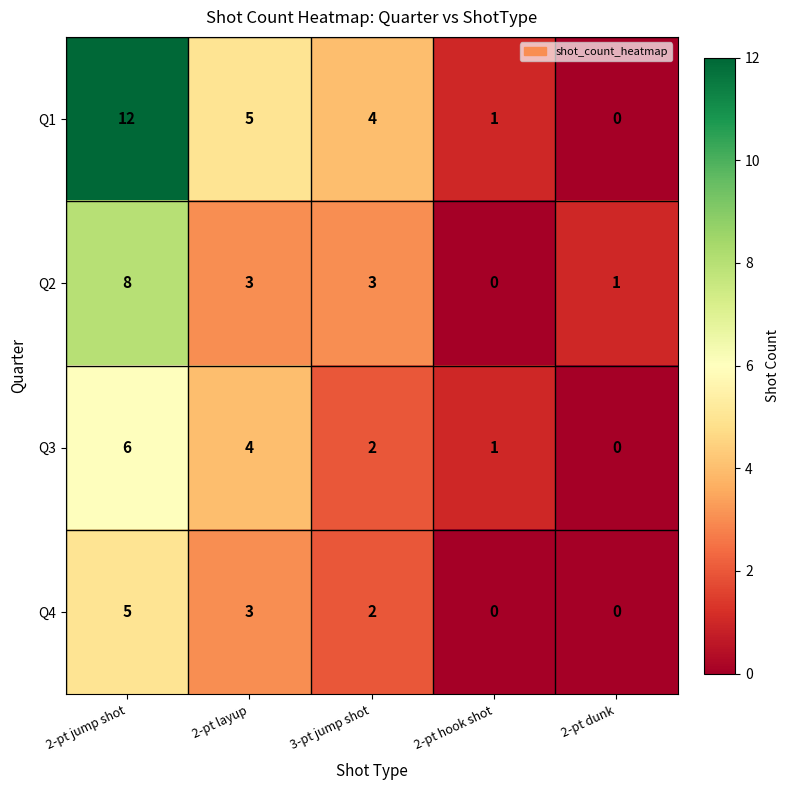

What is the average value of the Q3 series?

3